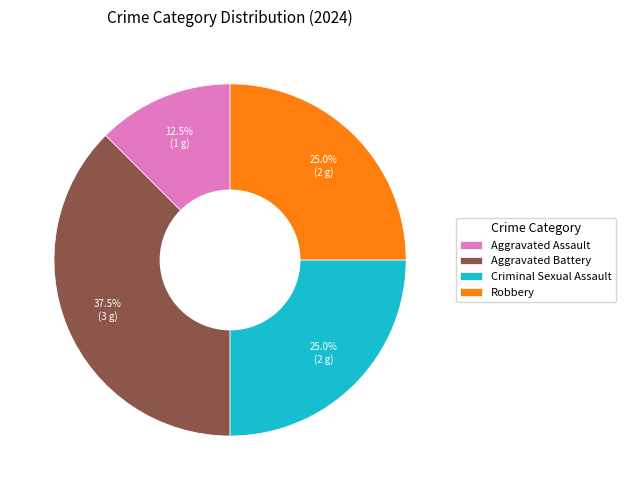

Is there any slice that represents more than half of the pie?

No